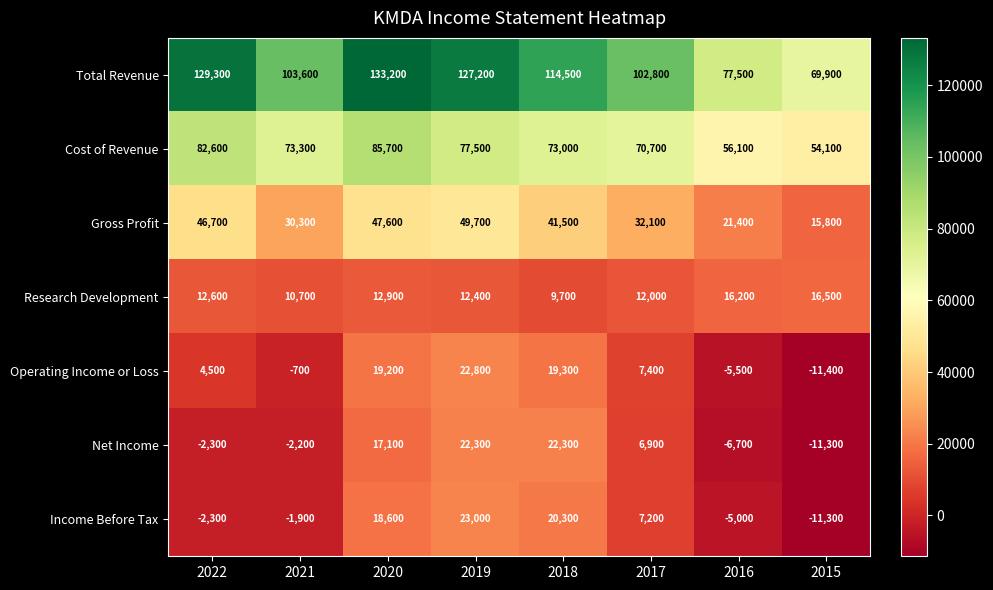

What is the average value of the Cost of Revenue series?

71625